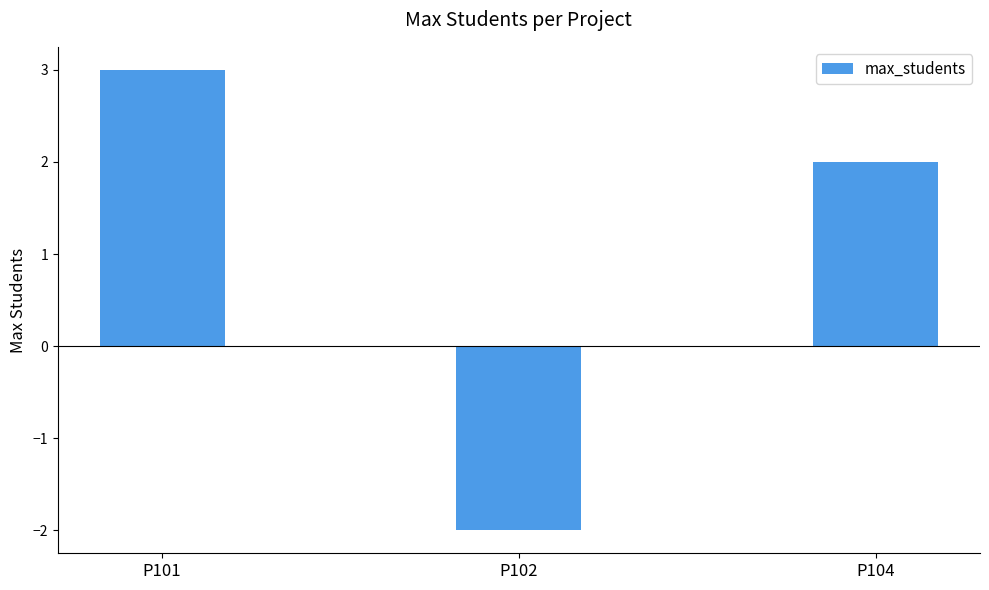

What is the value of the 1st bar from the left?

3